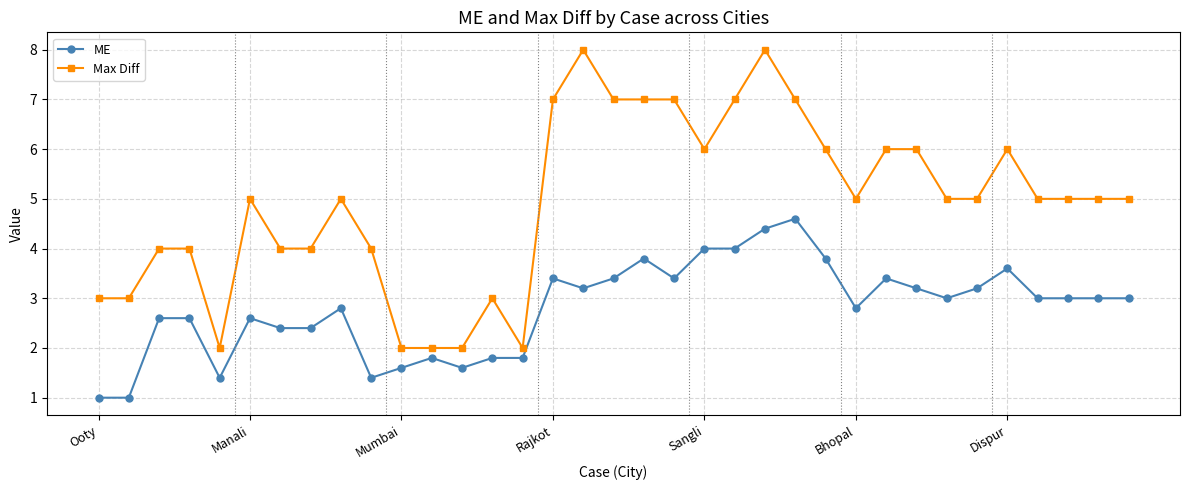

Which series has the largest total across all categories?

Max Diff